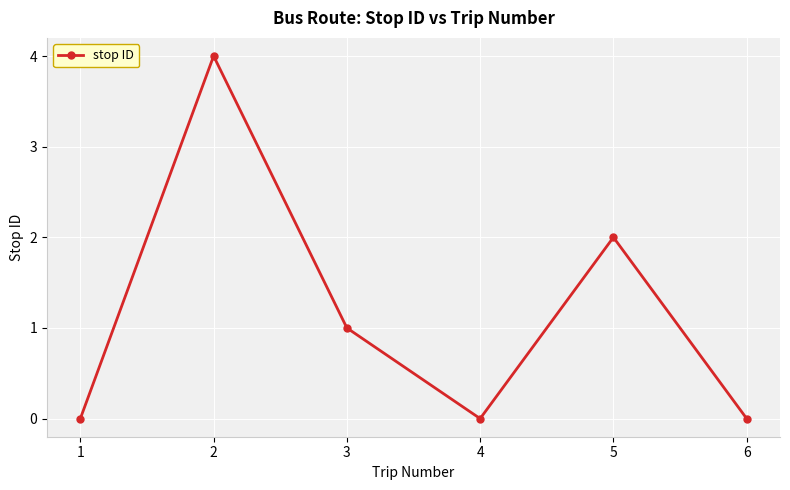

How many data points are less than 1?

3